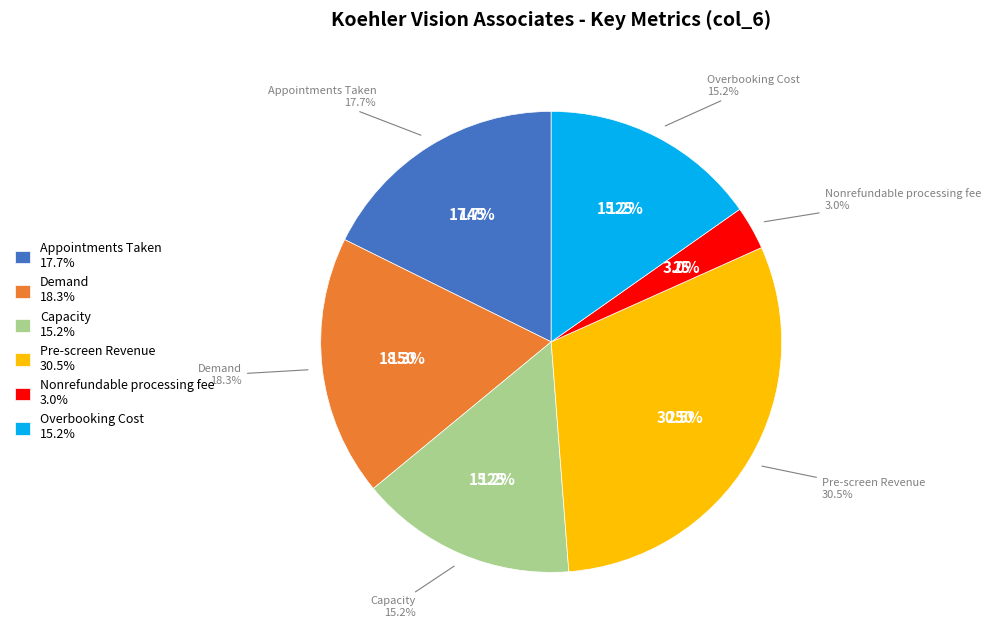

True or false: Nonrefundable processing fee accounts for 13% of the total.

False